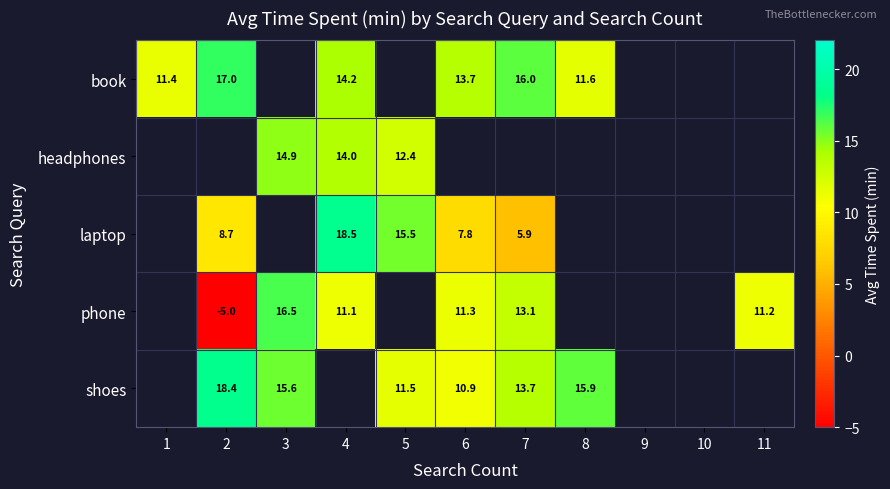

At which label is book closest to 14?

4